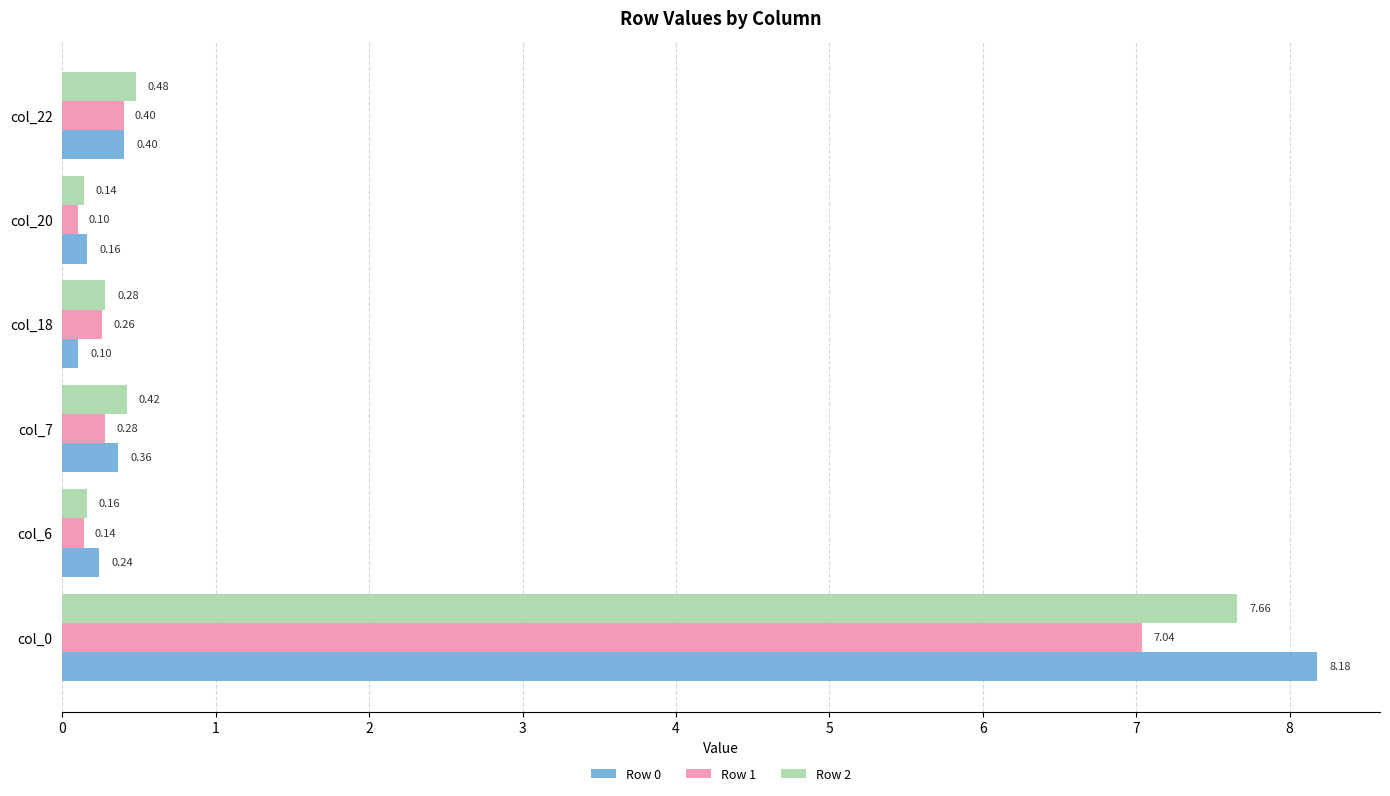

What is the total value across all series at col_7?

1.1